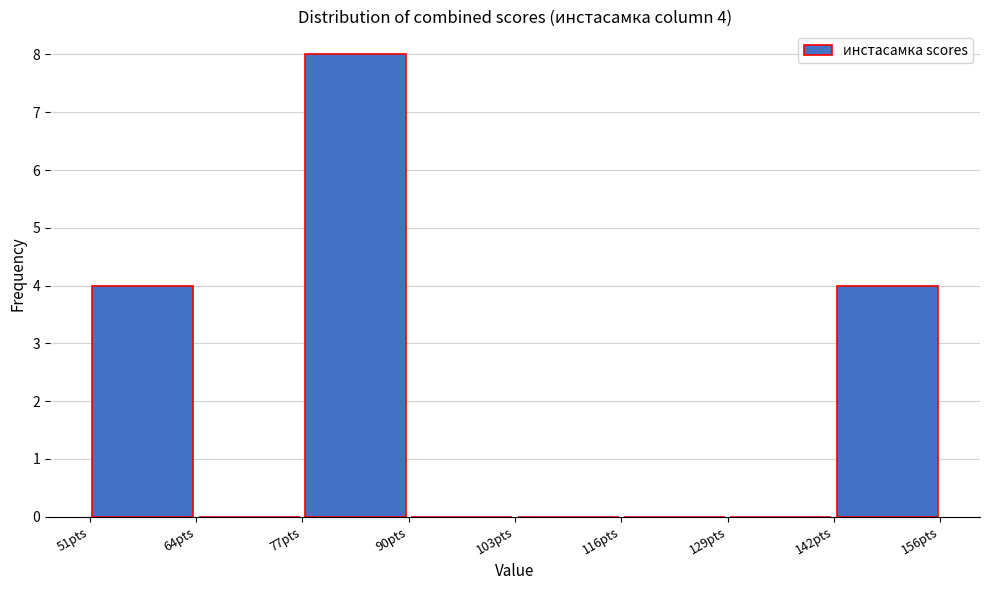

Which range on the x-axis has the tallest bar?

78 to 90